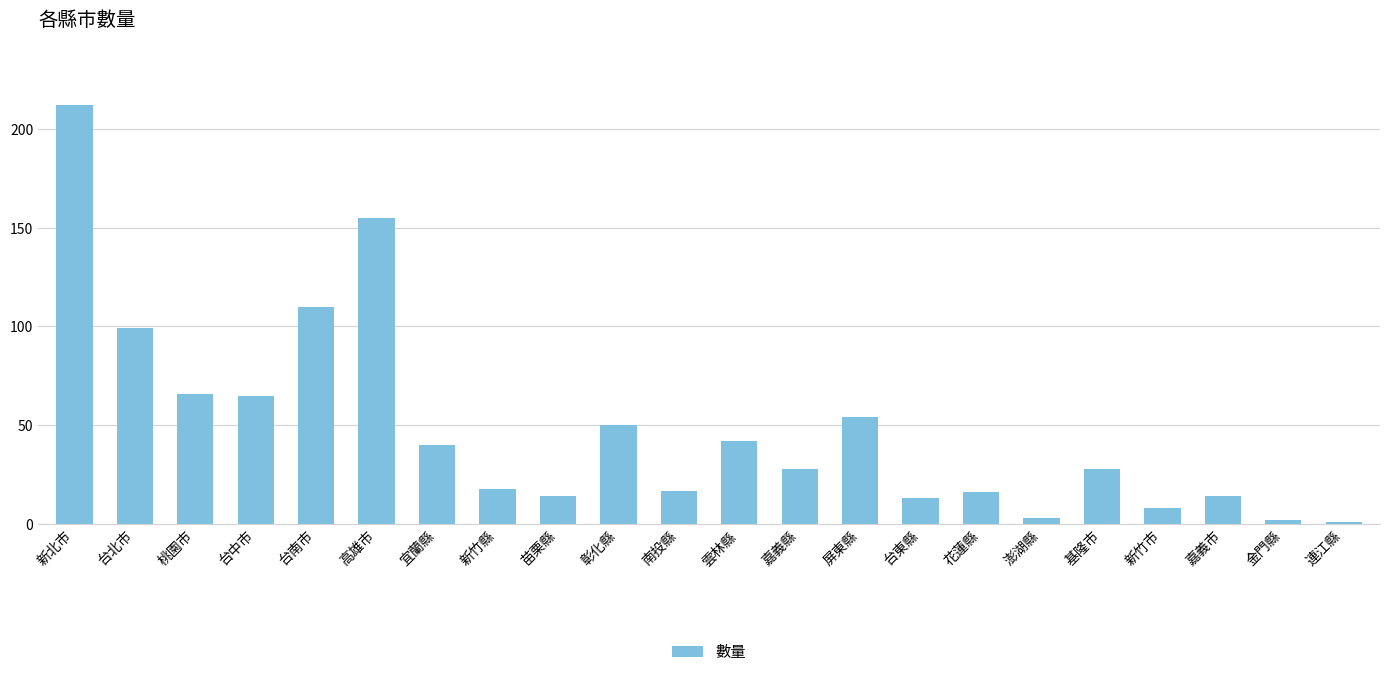

True or false: the data shows 13 at 宜蘭縣.

False